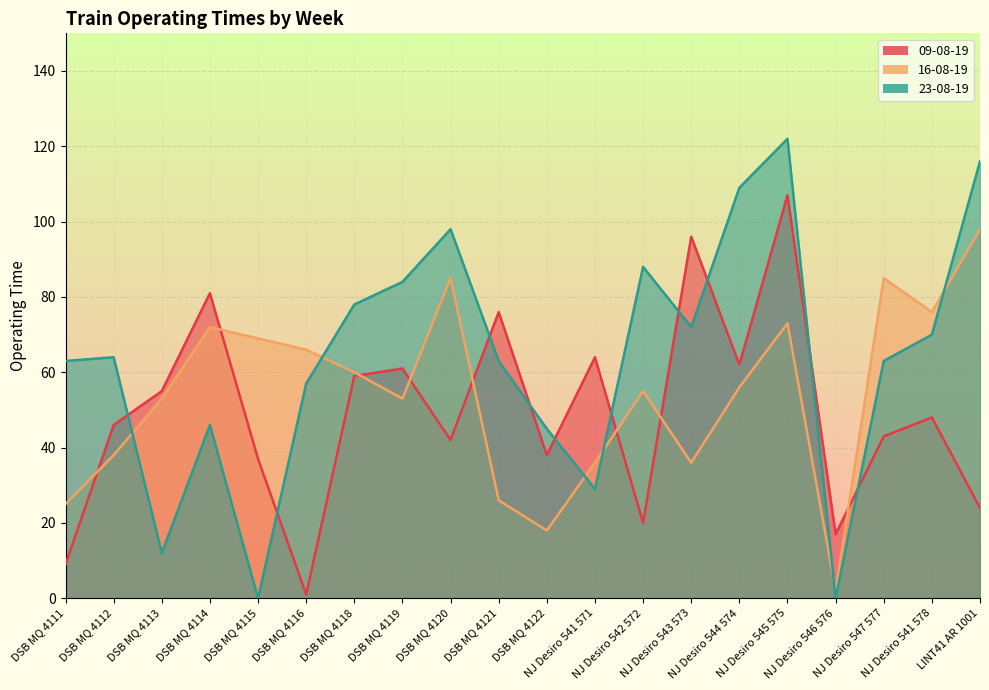

What are all the series names shown in the legend?

09-08-19, 16-08-19, 23-08-19